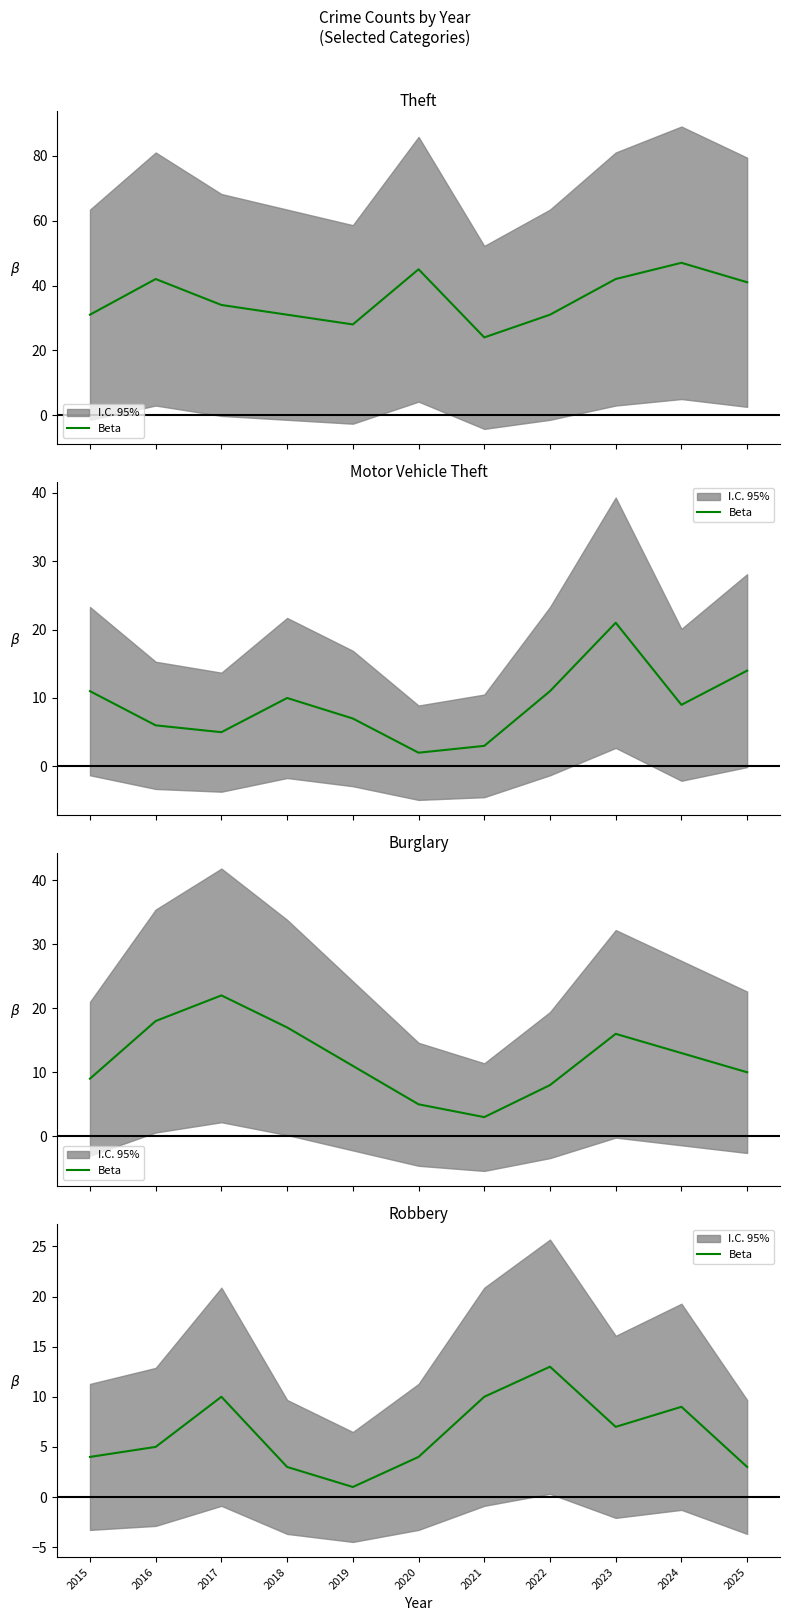

The value at 2020 is 4. True or false?

True